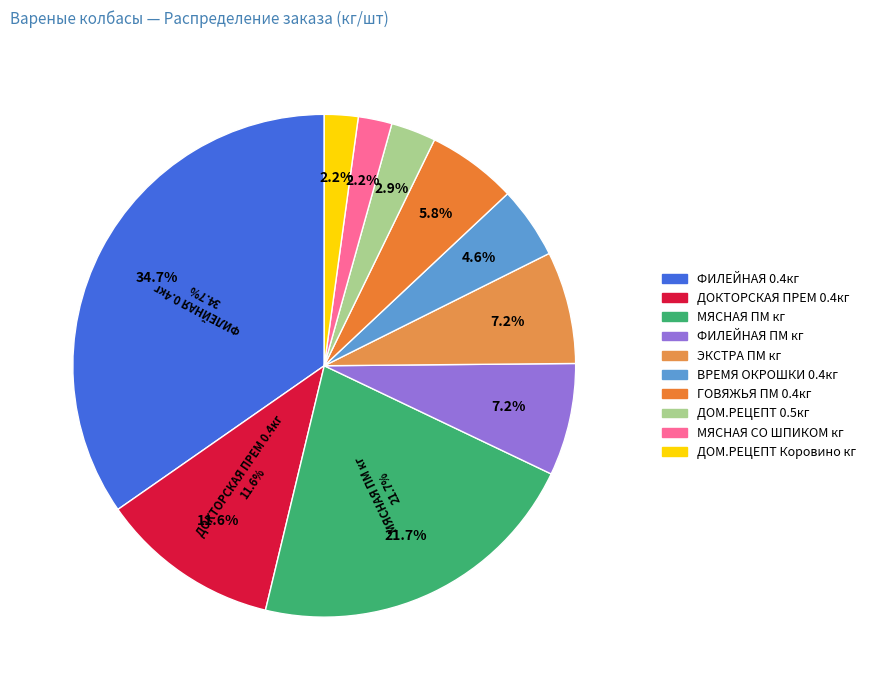

How many segments does this pie chart have?

10